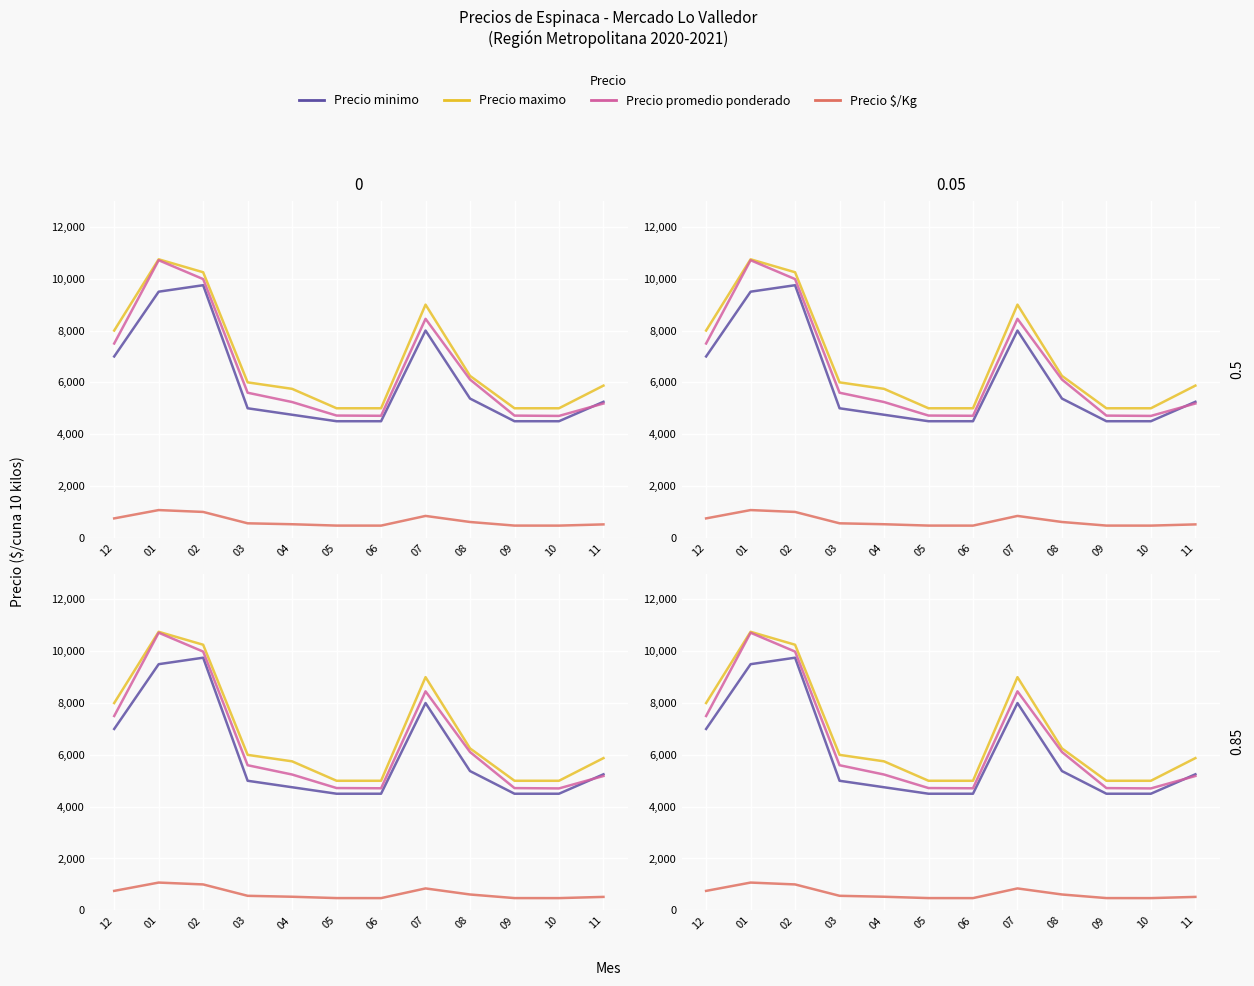

What is the maximum value shown in the chart?

10750